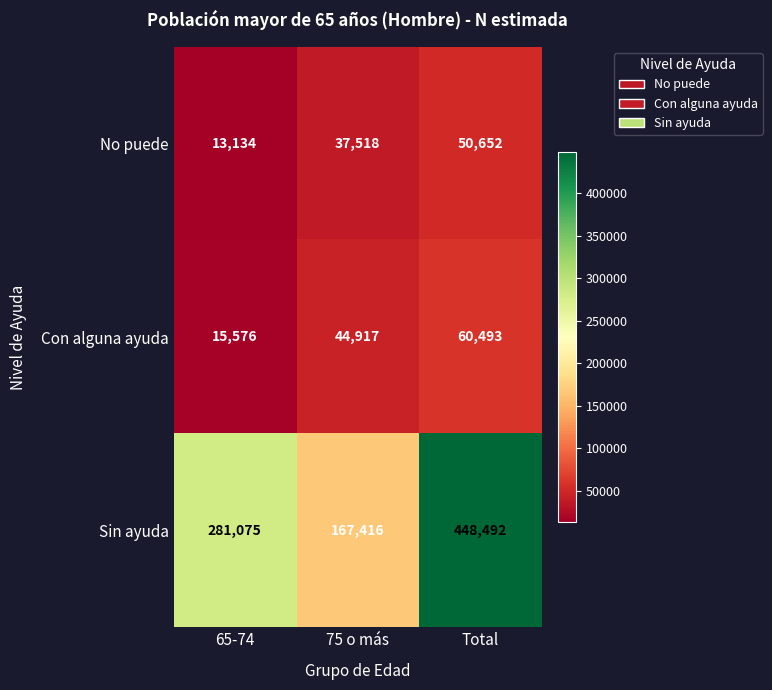

What is the total value across all series at 65-74?

309785